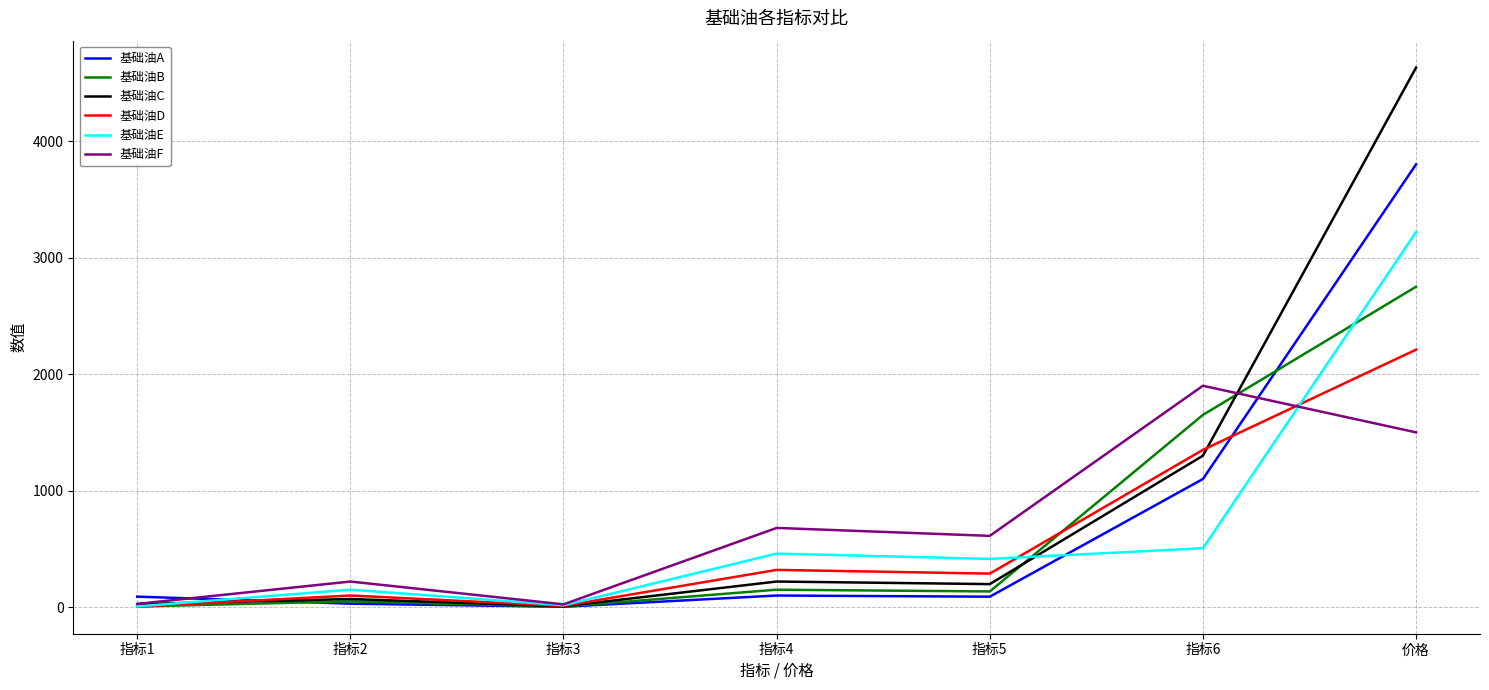

What is the difference between the maximum and second lowest values in the 基础油B series?

2744.4